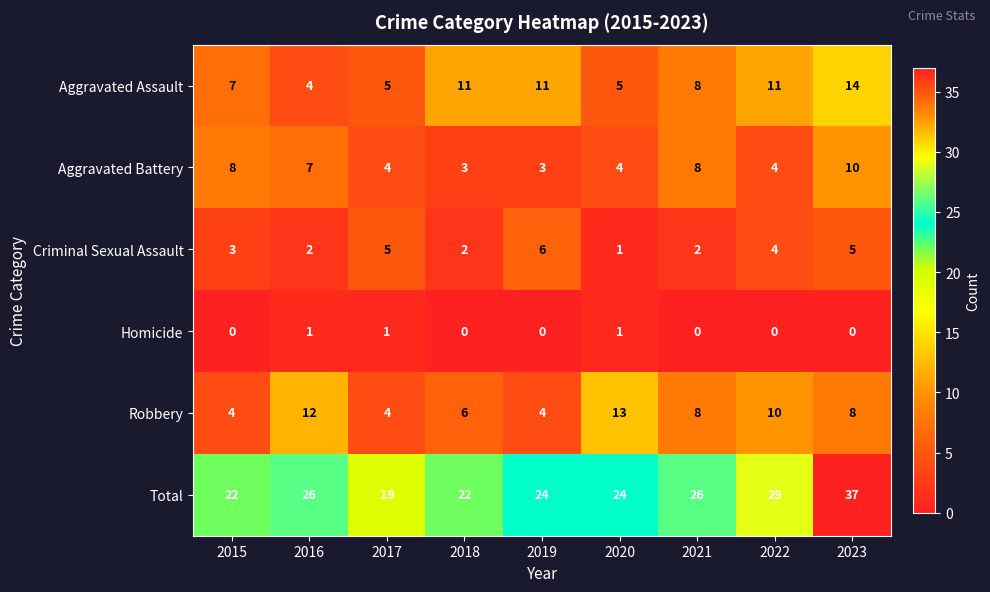

What is the spread (max minus min) of values at 2019?

24